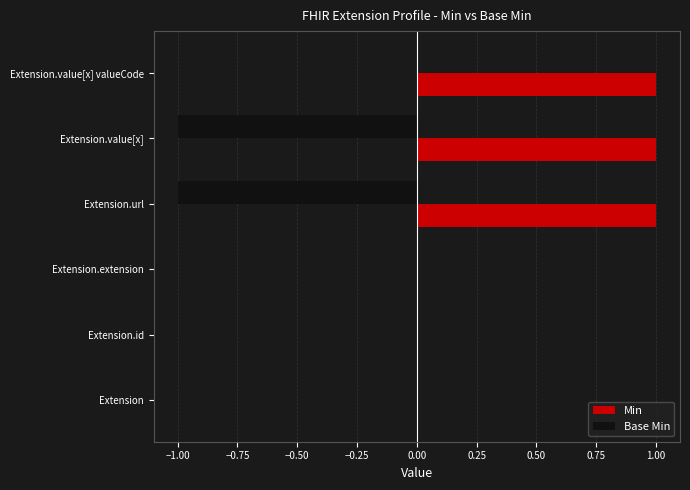

True or false: Base Min has a value of -2 at Extension.value[x].

False